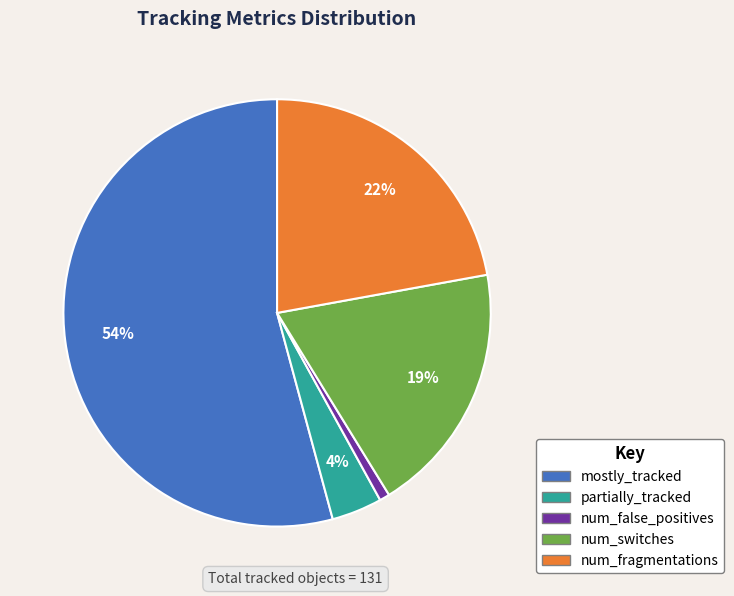

Is there a majority slice in this chart?

Yes